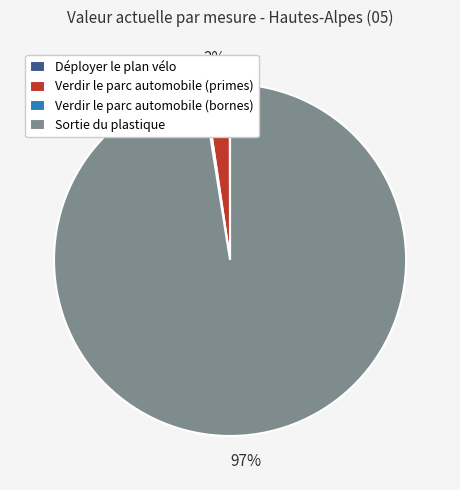

Is there a majority slice in this chart?

Yes